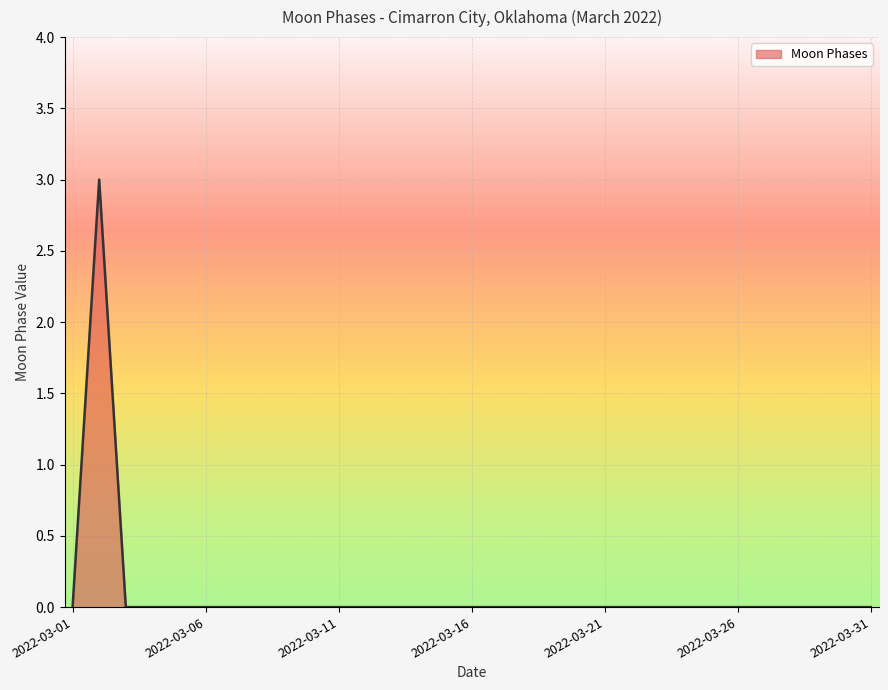

How many lines are shown in the chart?

1